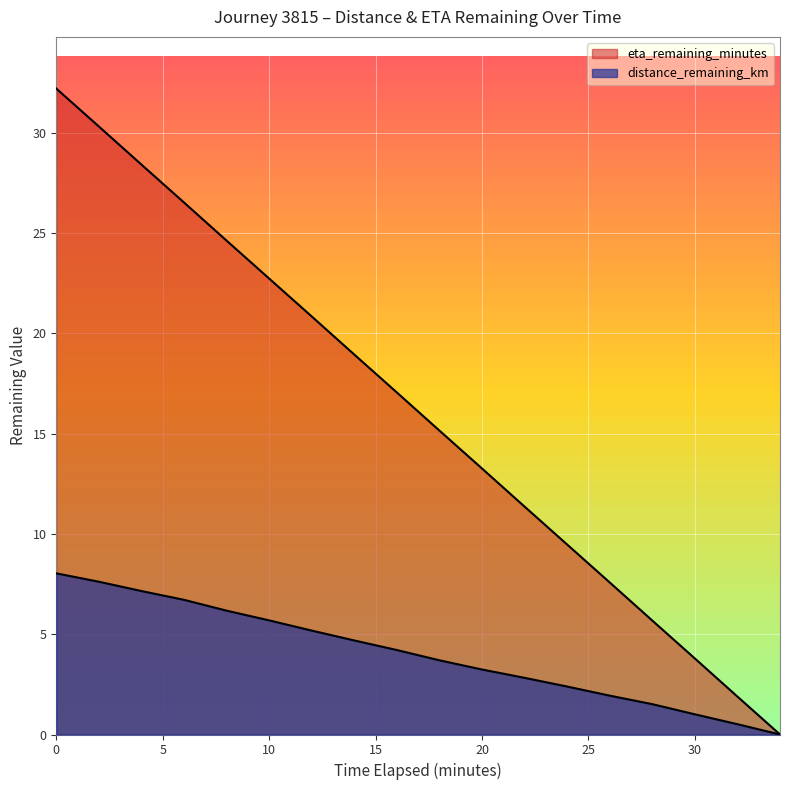

How many lines are shown in the chart?

2